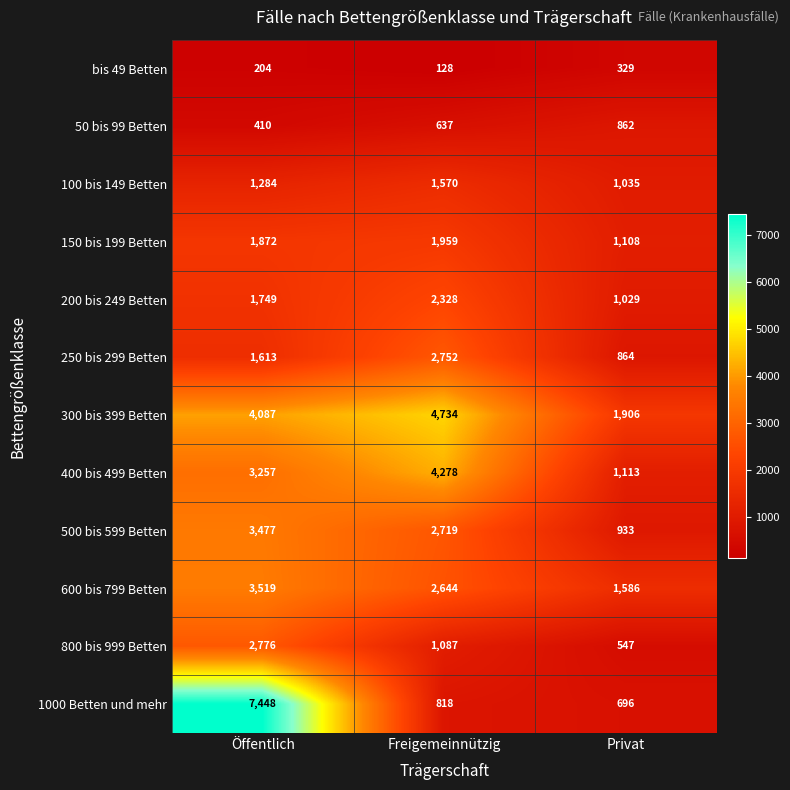

How many distinct data groups are displayed?

12